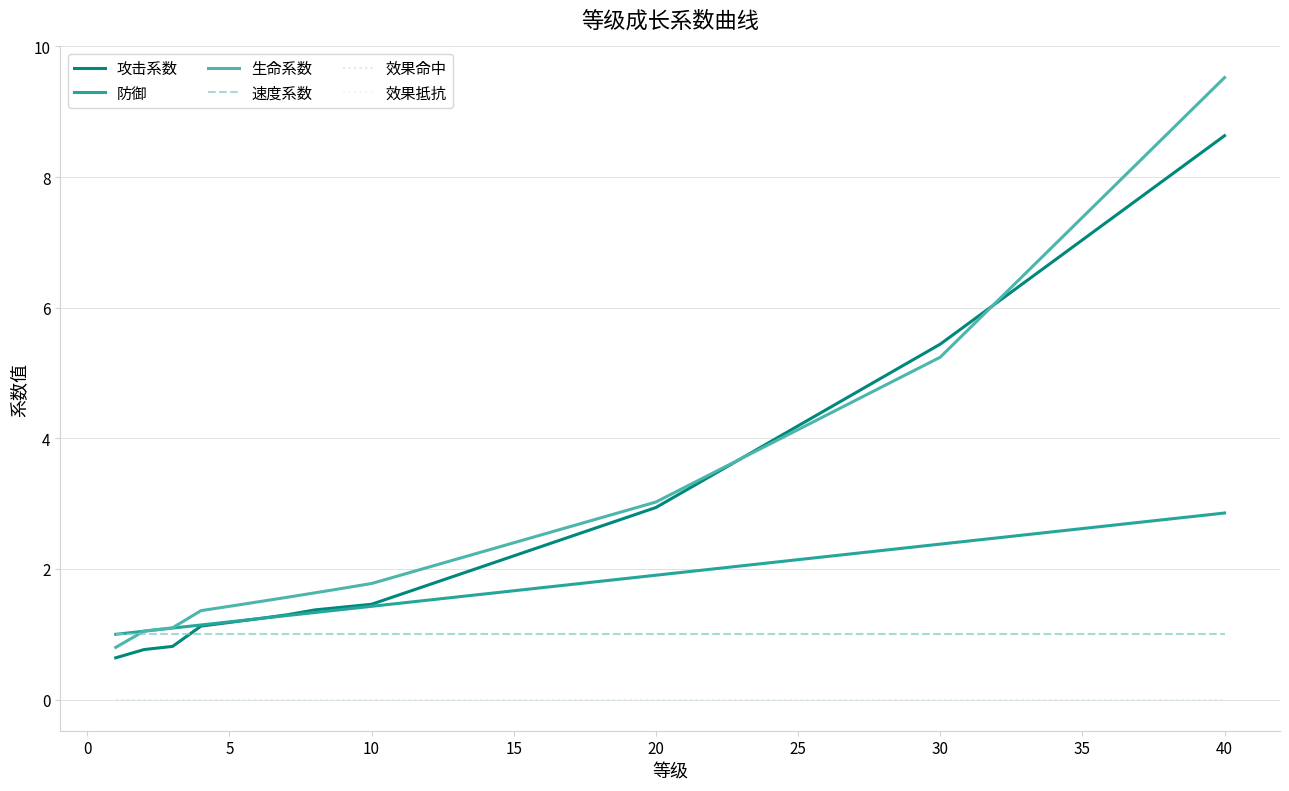

How many lines are shown in the chart?

6